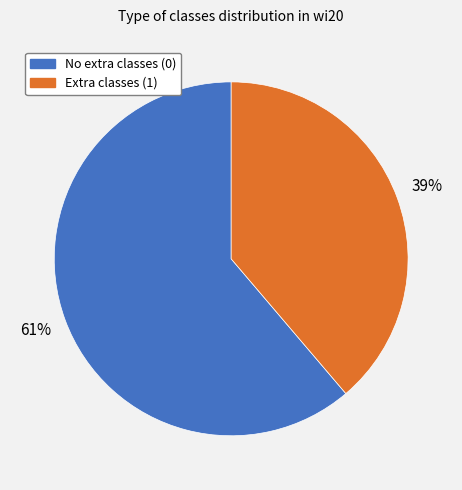

How many segments does this pie chart have?

2